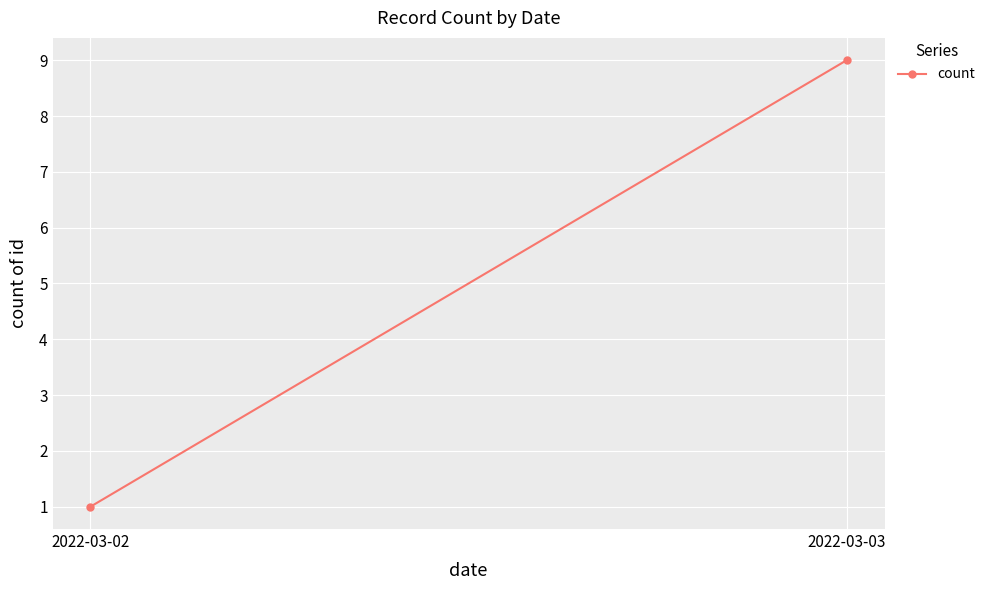

Approximately how many times larger is the value at 2022-03-02 compared to 2022-03-03?

0.1